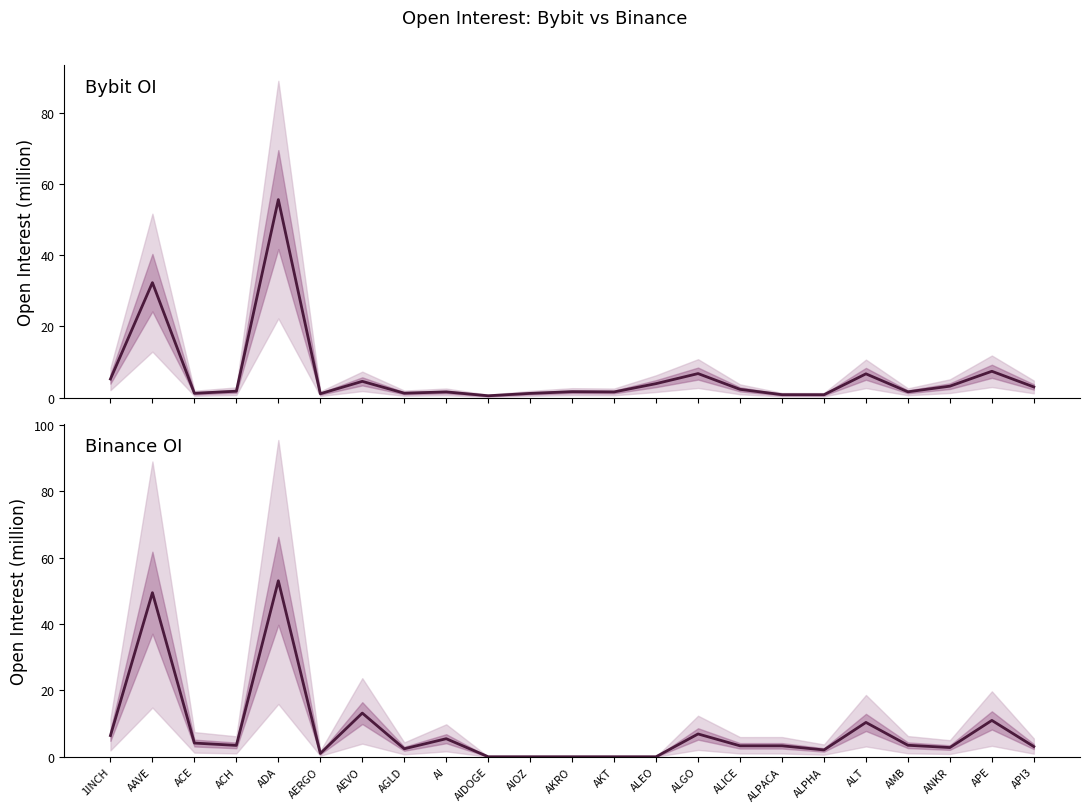

What is the total value across all series at ACH?

5.2